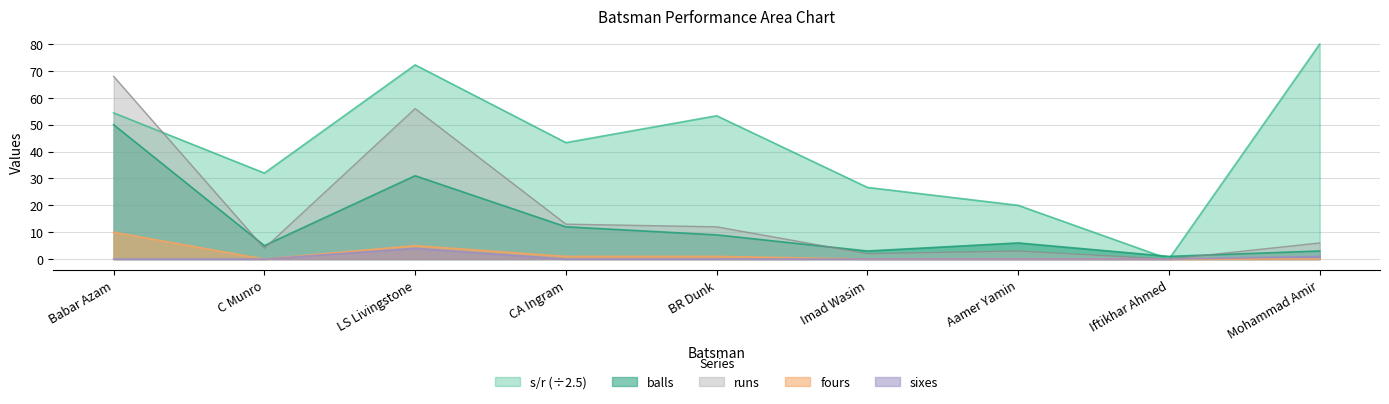

Is it true that sixes equals -1.2 at Babar Azam?

False